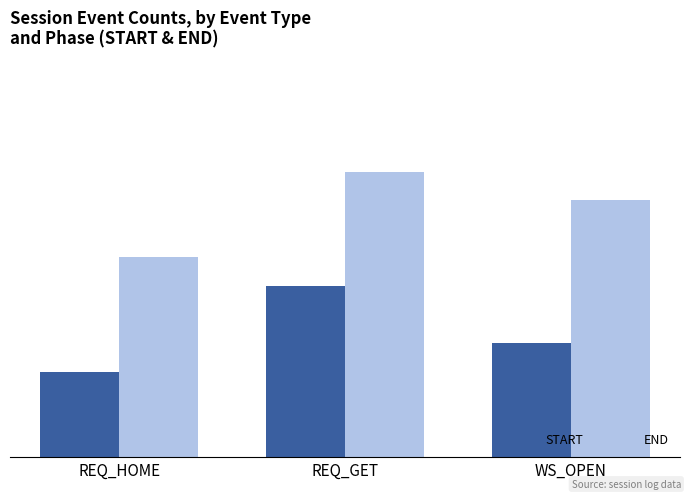

Which category has the lowest value across all series?

REQ_HOME